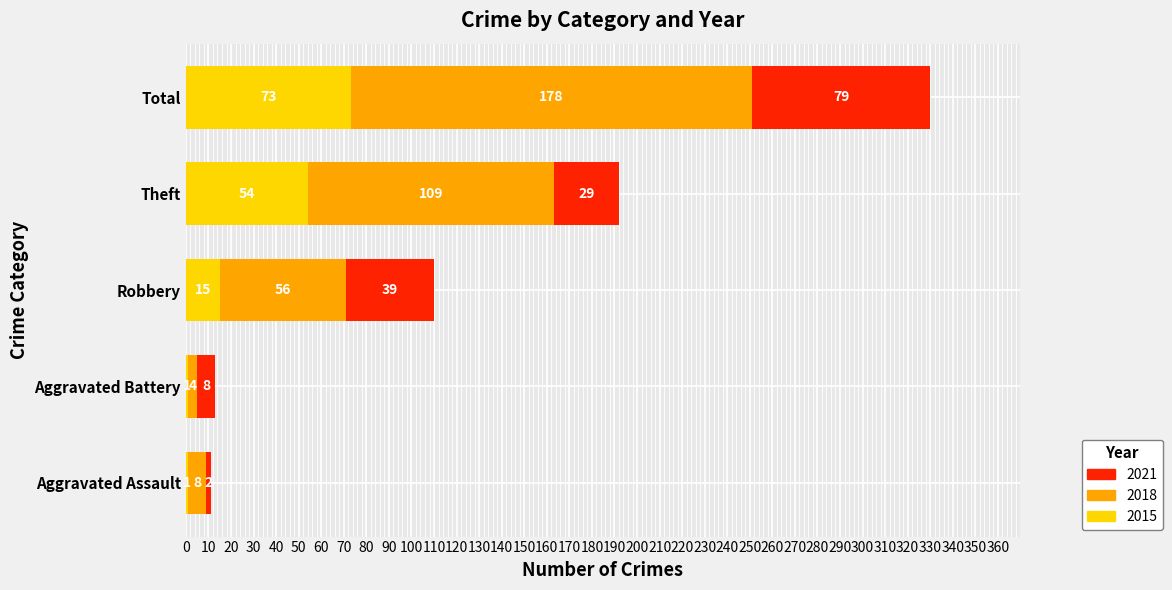

Read the 2015 value at Total.

73